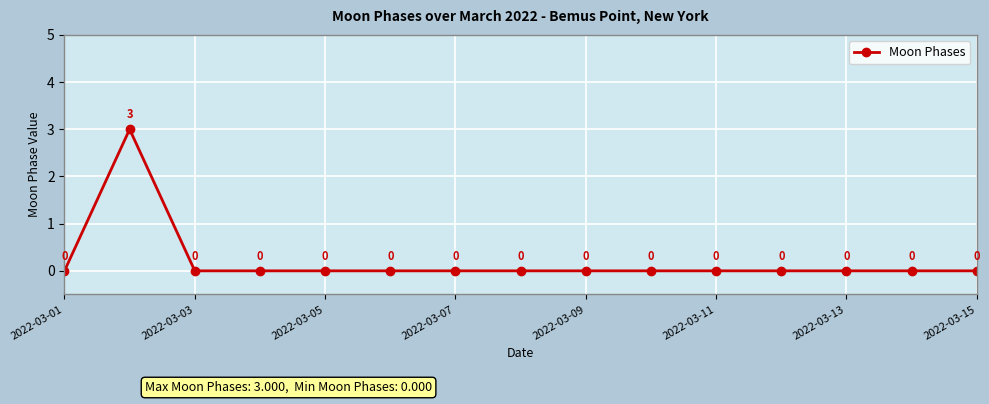

How many points are higher than both their immediate neighbors (excluding endpoints)?

1